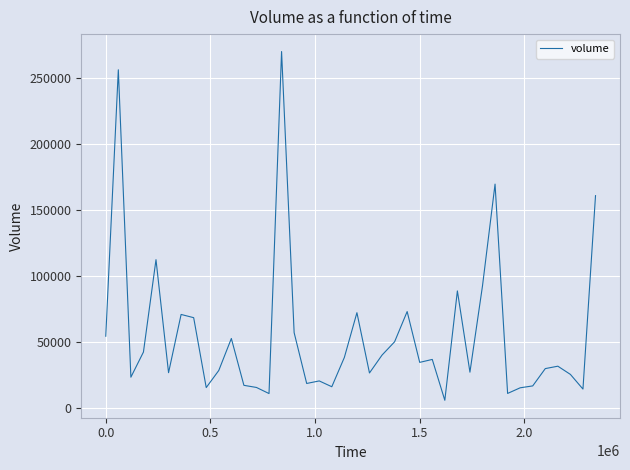

What is the greatest value displayed?

270126